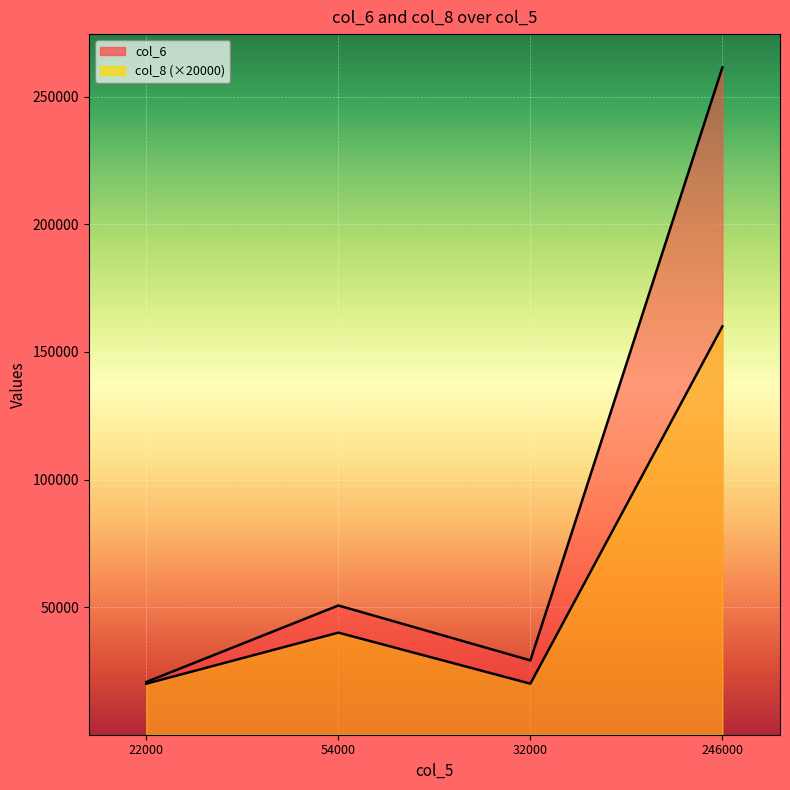

The col_8 series shows 13868 at 54000. True or false?

False